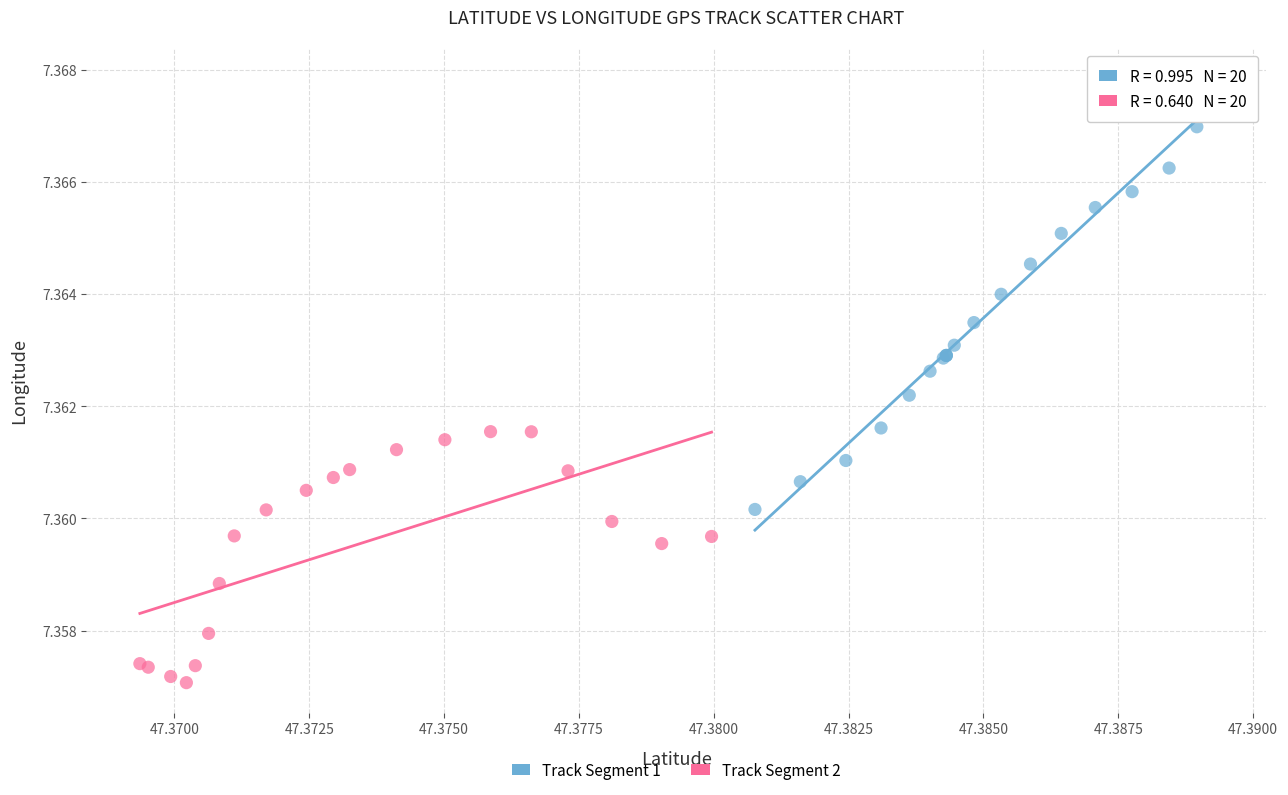

Which series reaches the maximum Y coordinate?

Track Segment 1